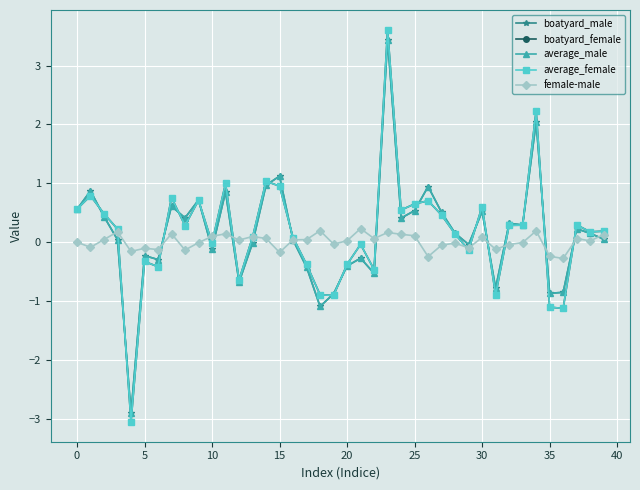

In boatyard_female, how many points are higher than both neighbors (excluding endpoints)?

12